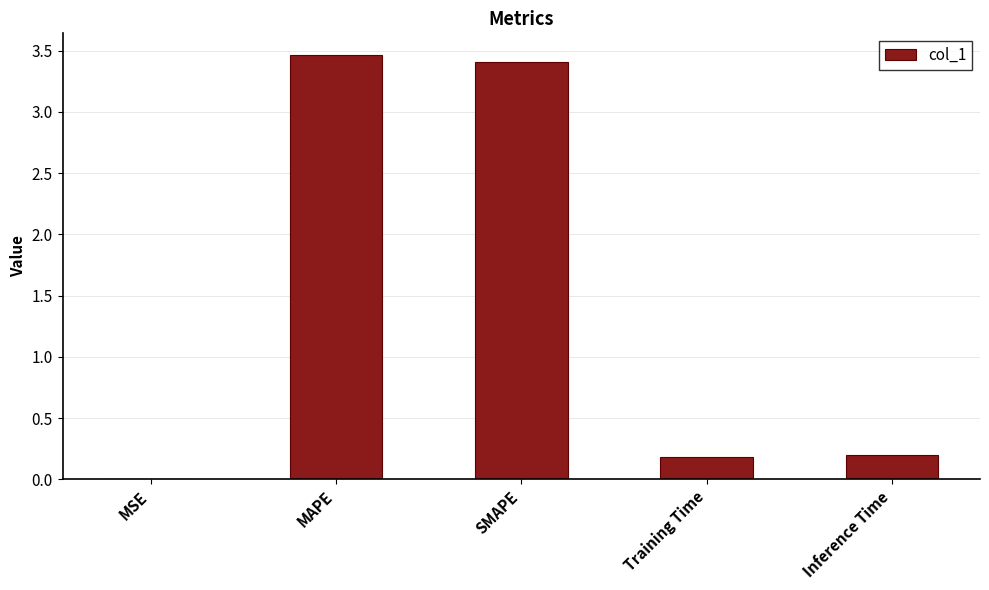

The value at SMAPE is 1.4. True or false?

False